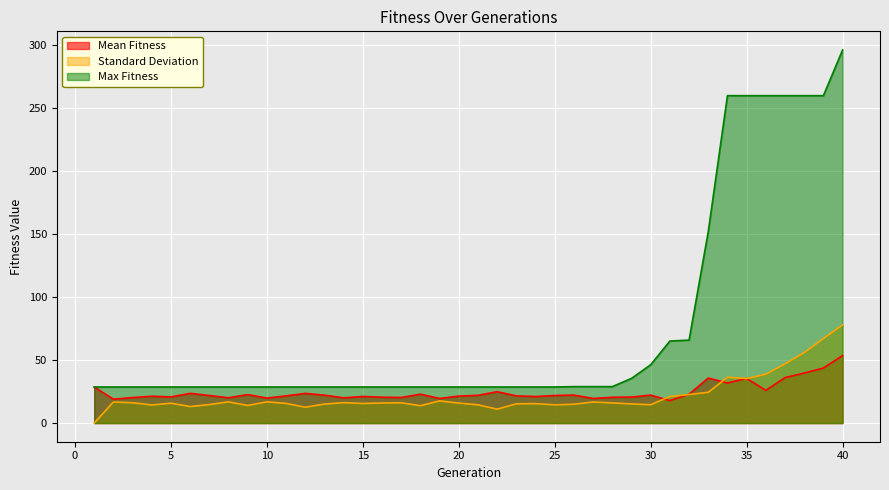

Is the value of Standard Deviation at 8 greater than the value of Max Fitness at 23?

No